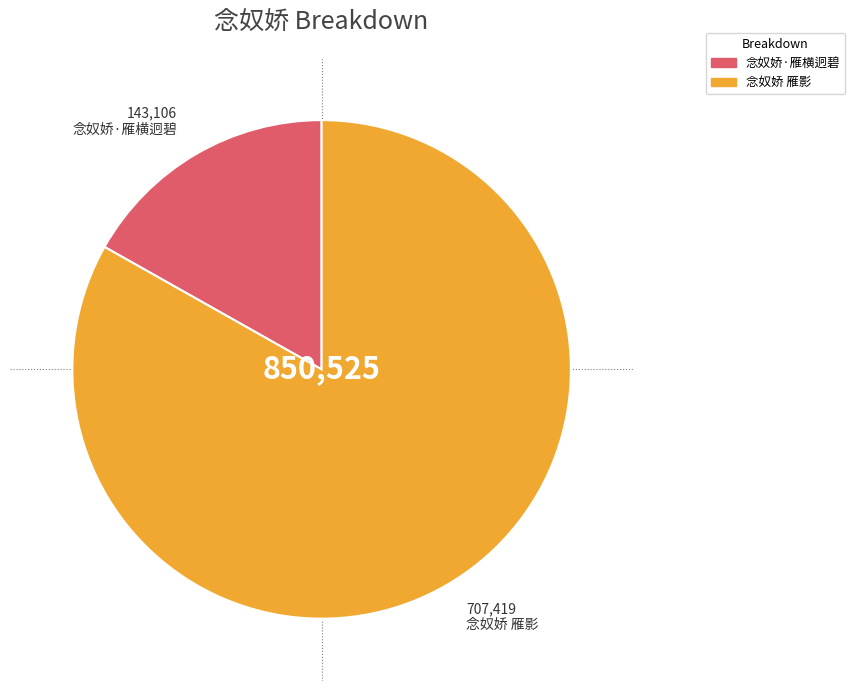

Rank the categories by value from highest to lowest.

念奴娇 雁影, 念奴娇·雁横迥碧